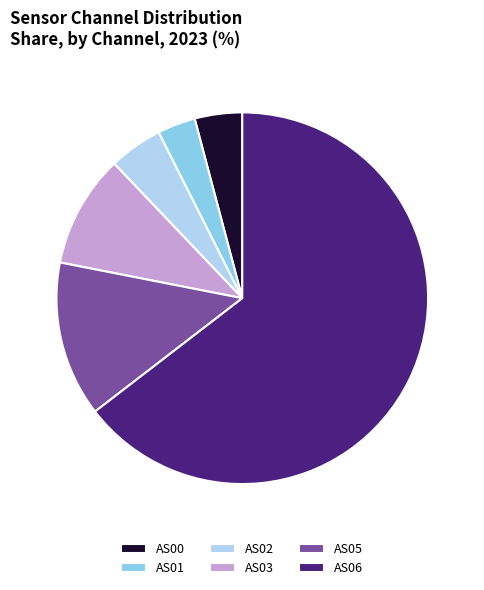

Is the sum of AS05 and AS03 greater than half?

No